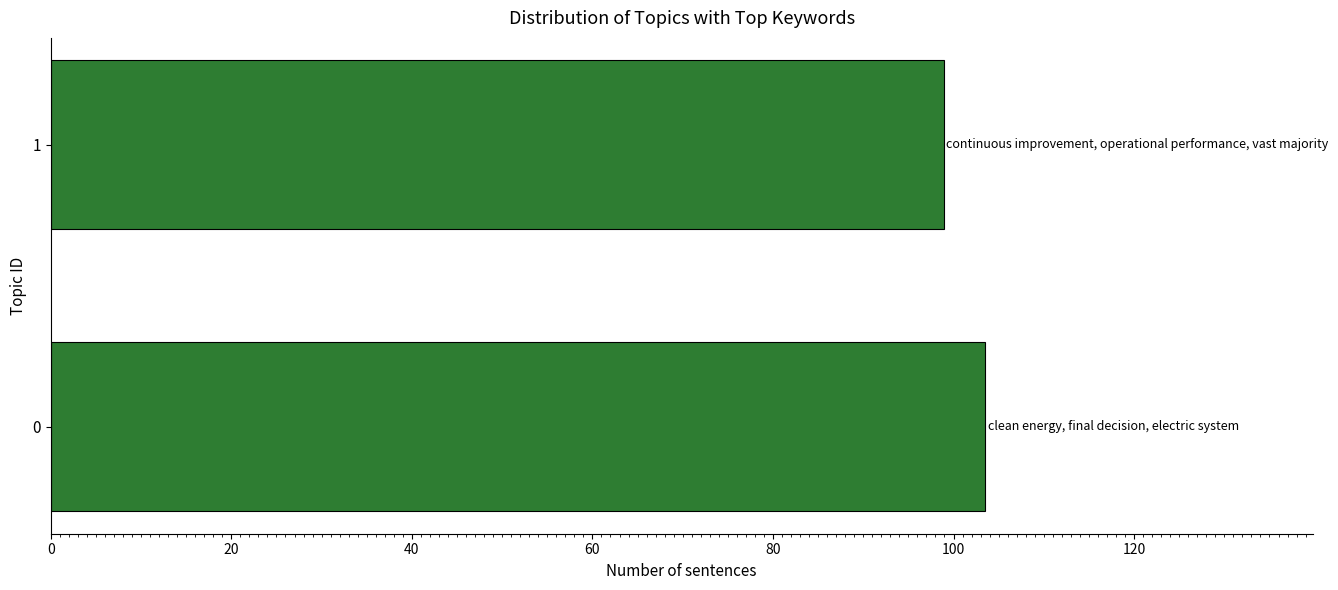

Reading bottom to top, what are all the values shown in this chart?

0=103.5	1=98.9